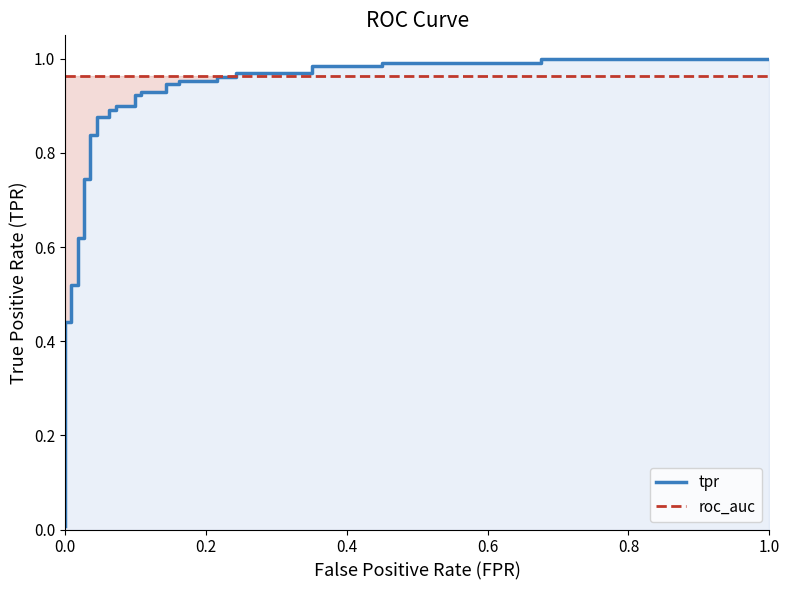

Which series ends up on top after the final intersection of tpr and roc_auc?

tpr